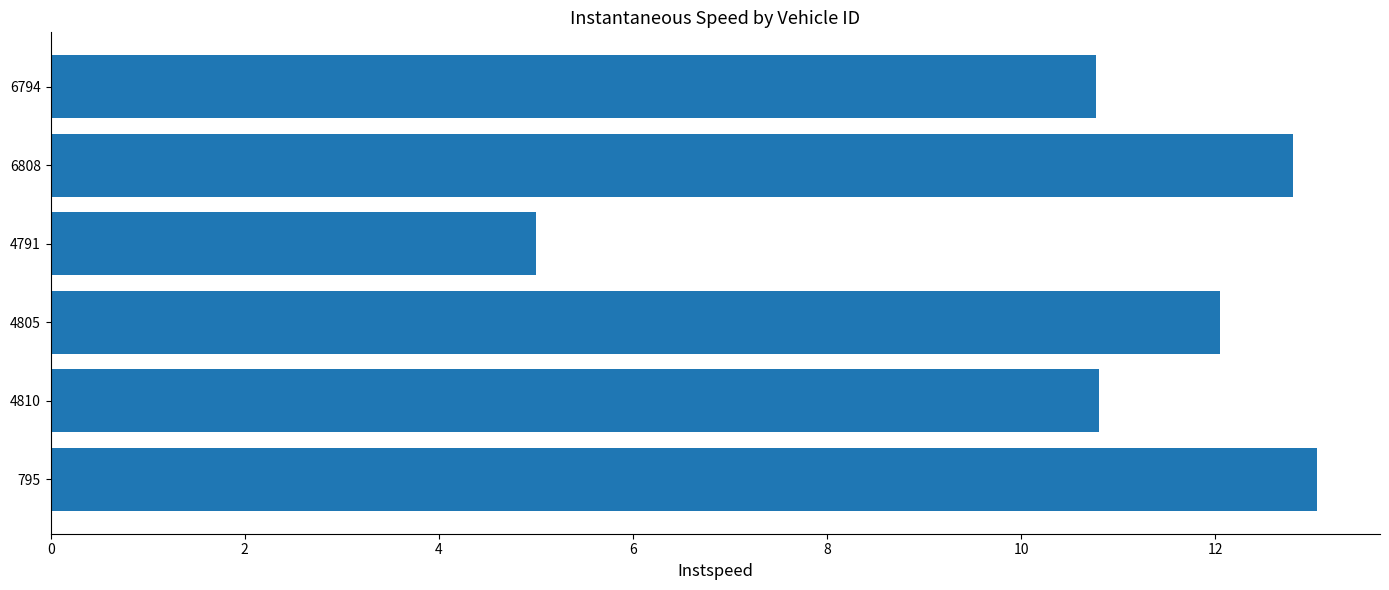

Are the bars grouped side by side (vs. stacked)?

No